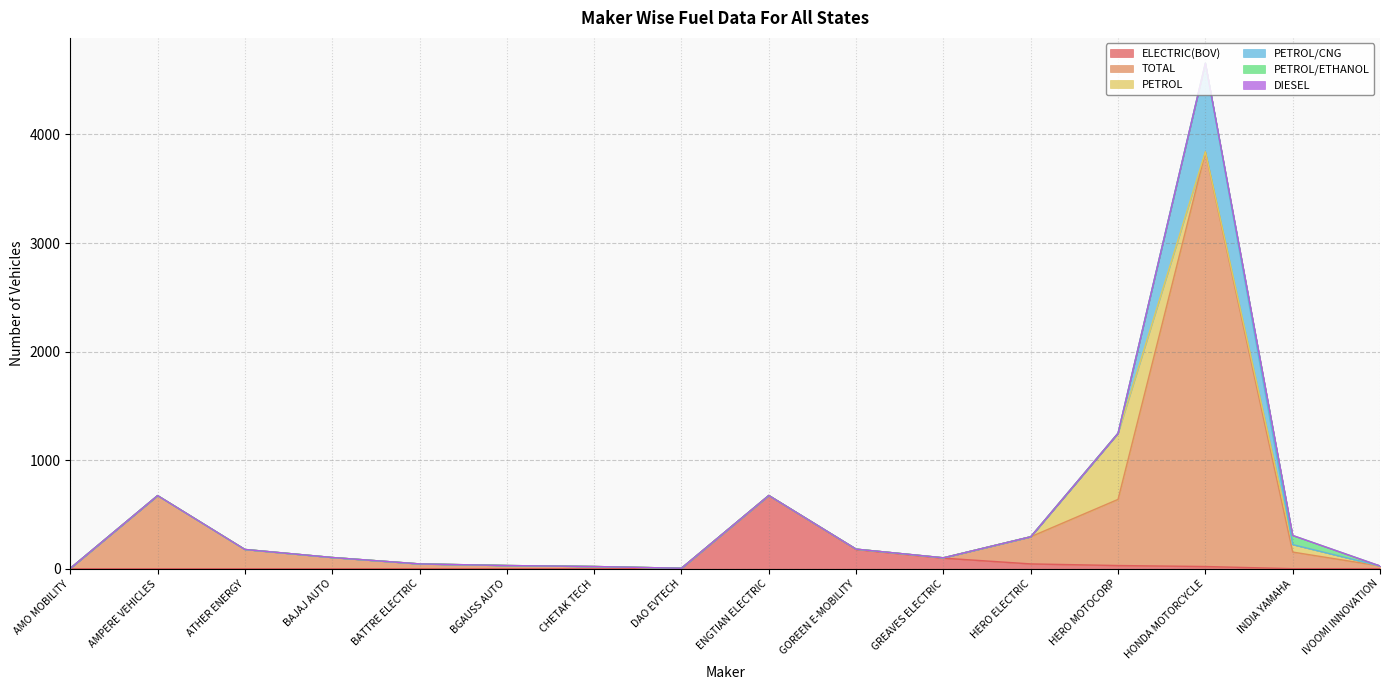

At which category is the sum across all series the highest?

HONDA MOTORCYCLE